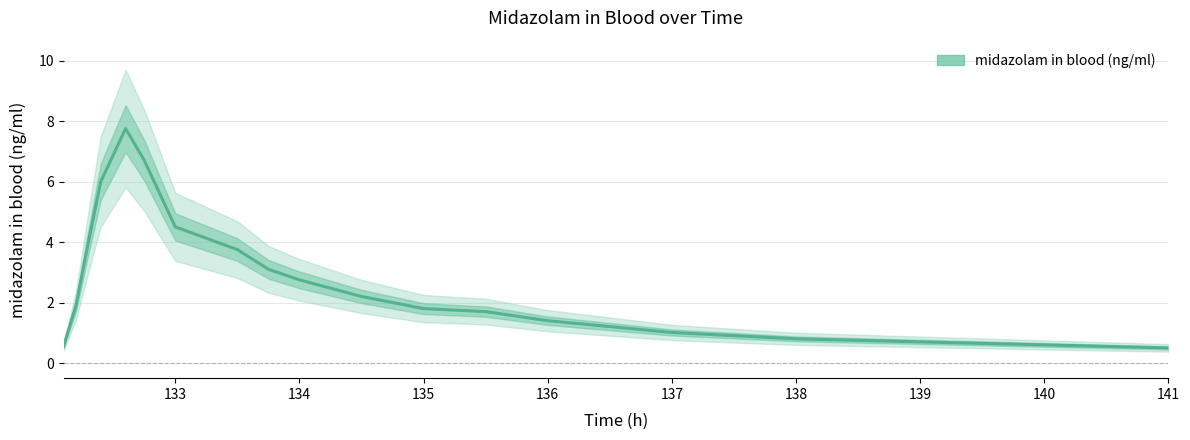

Count the number of values greater than 2.

9